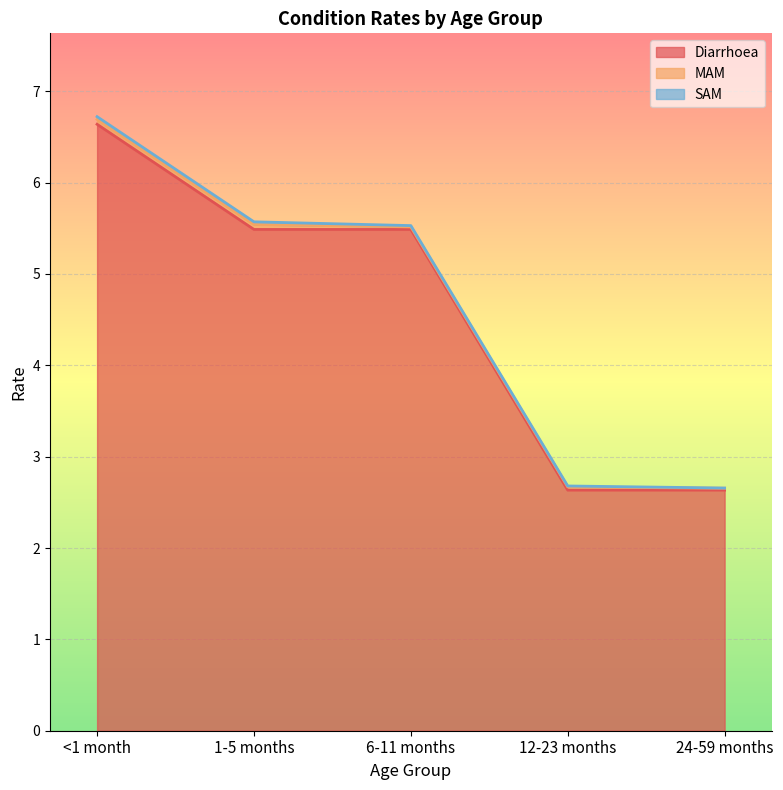

Between 6-11 months and 12-23 months, which series saw the biggest shift?

Diarrhoea